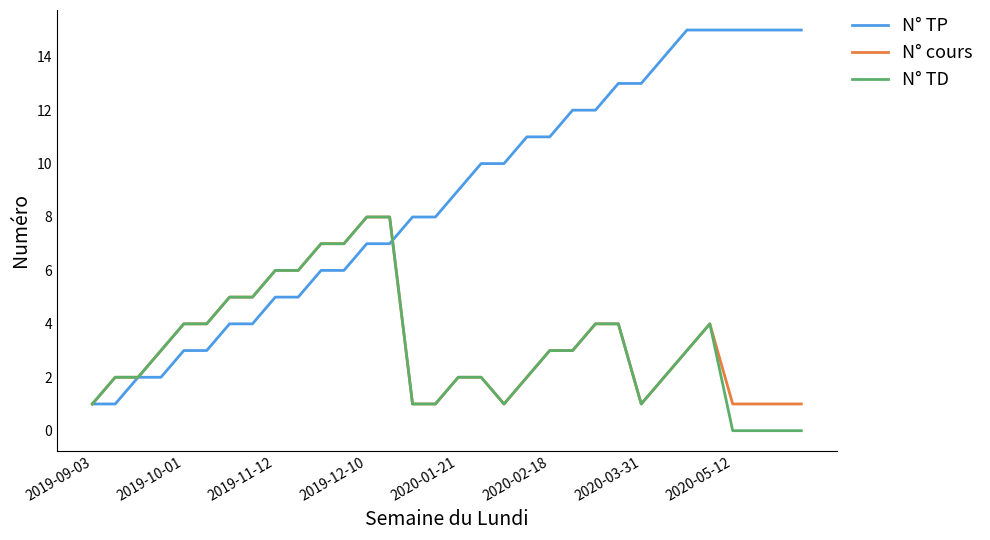

What is the maximum value for N° cours?

8